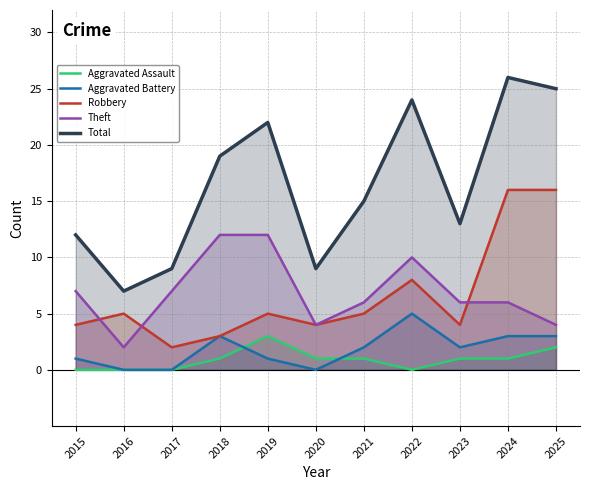

Does the chart have visible grid lines?

Yes